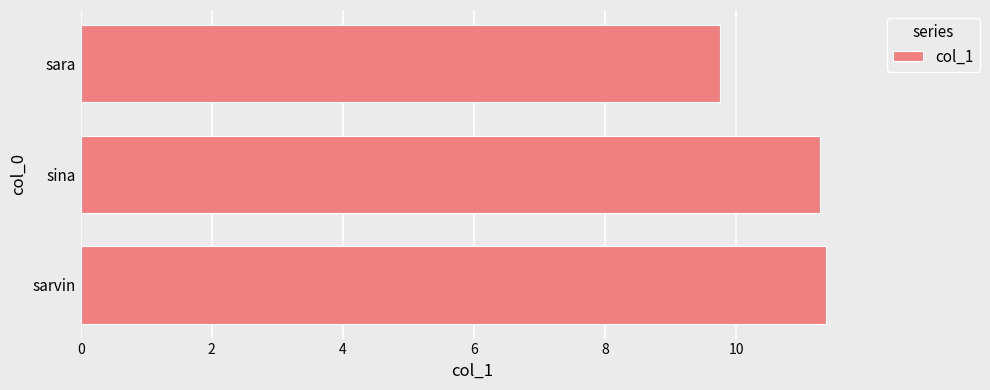

What is the smallest value displayed?

9.8